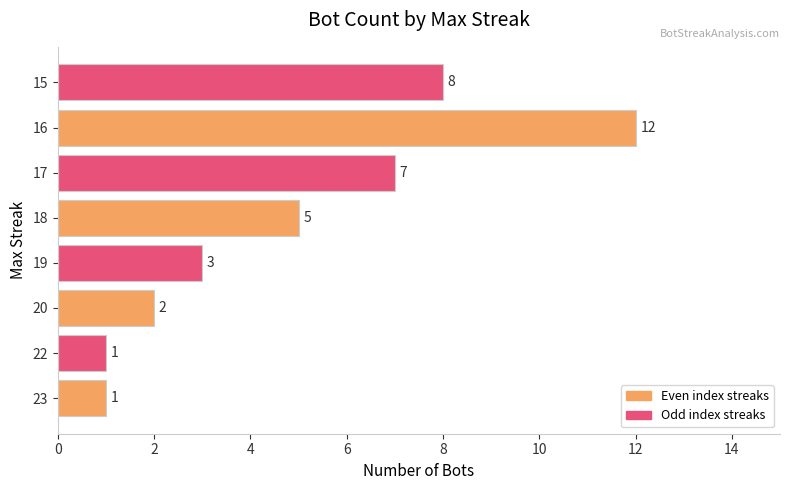

What is the difference between the values at 18 and 22?

4